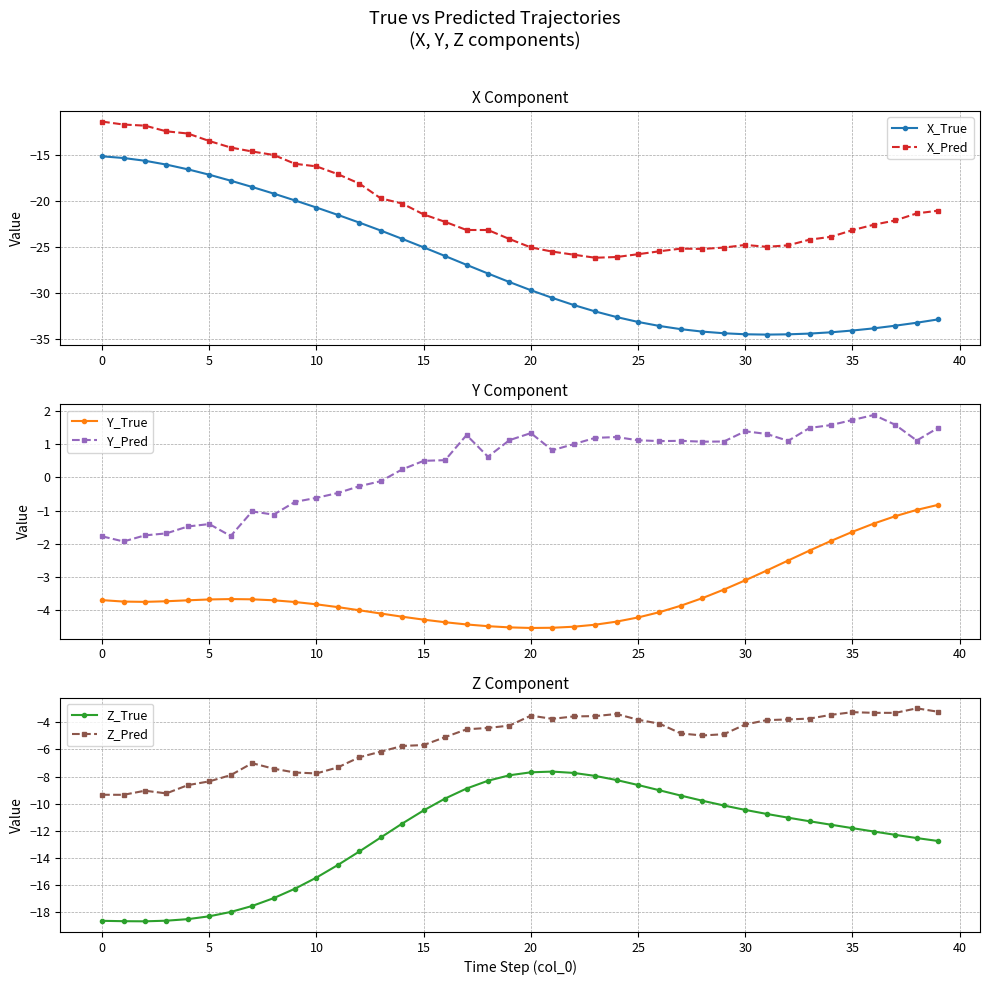

What is the difference between the second highest and second lowest values in the Z_True series?

11.0